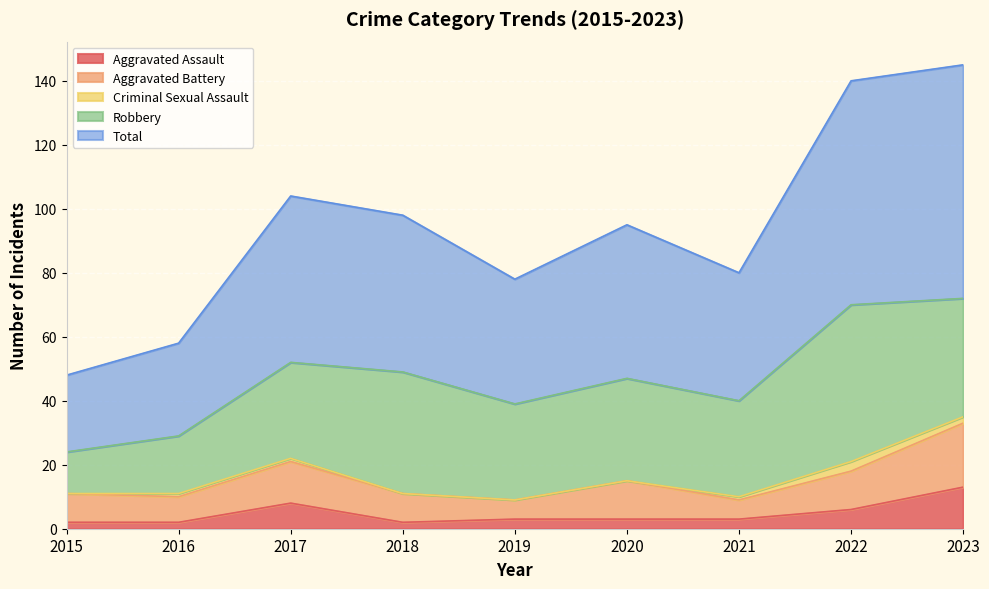

What are all the series names shown in the legend?

Aggravated Assault, Aggravated Battery, Criminal Sexual Assault, Robbery, Total